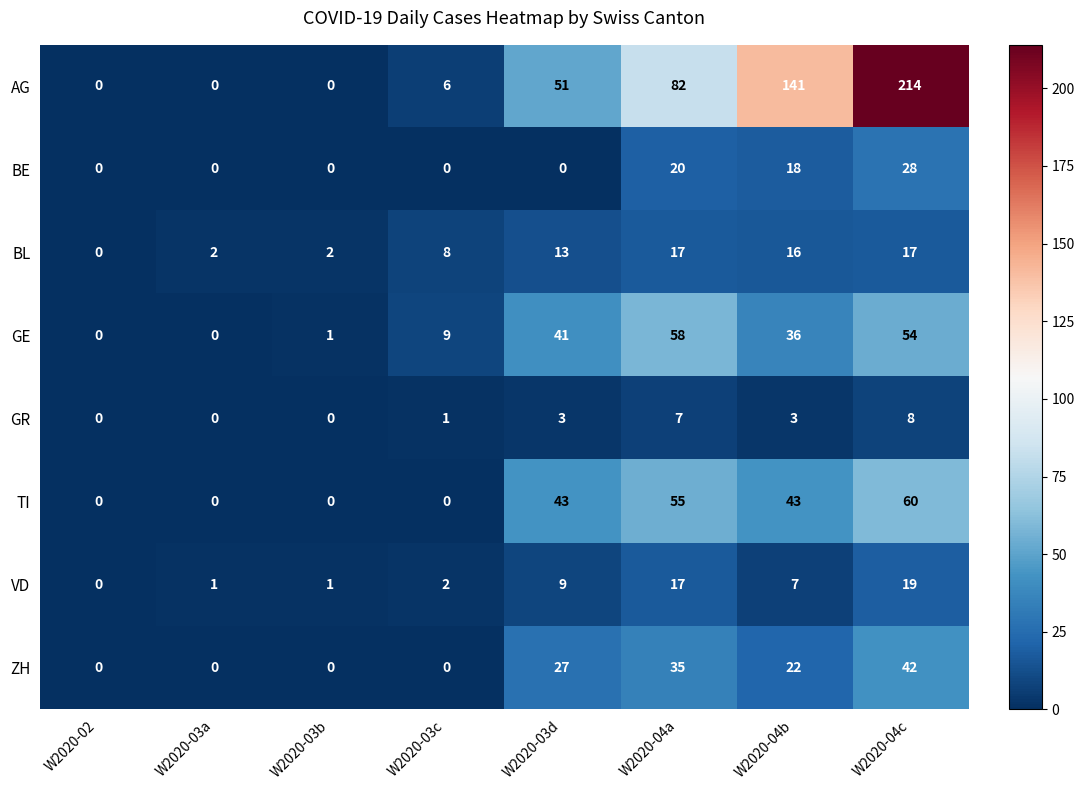

List the series in order of their peak value, highest first.

AG, TI, GE, ZH, BE, VD, BL, GR